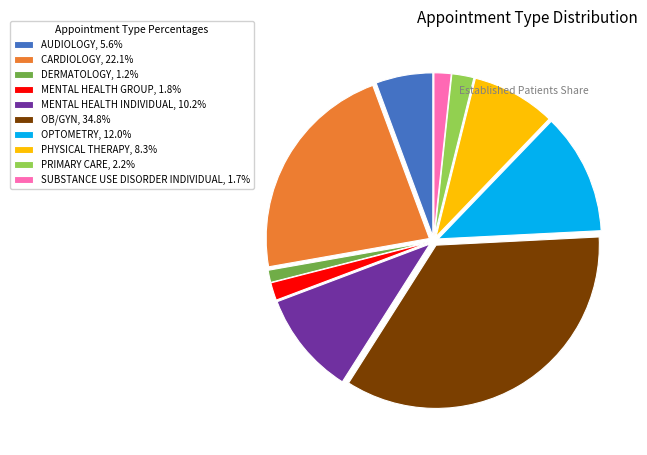

Does OPTOMETRY account for over 50% of the chart?

No